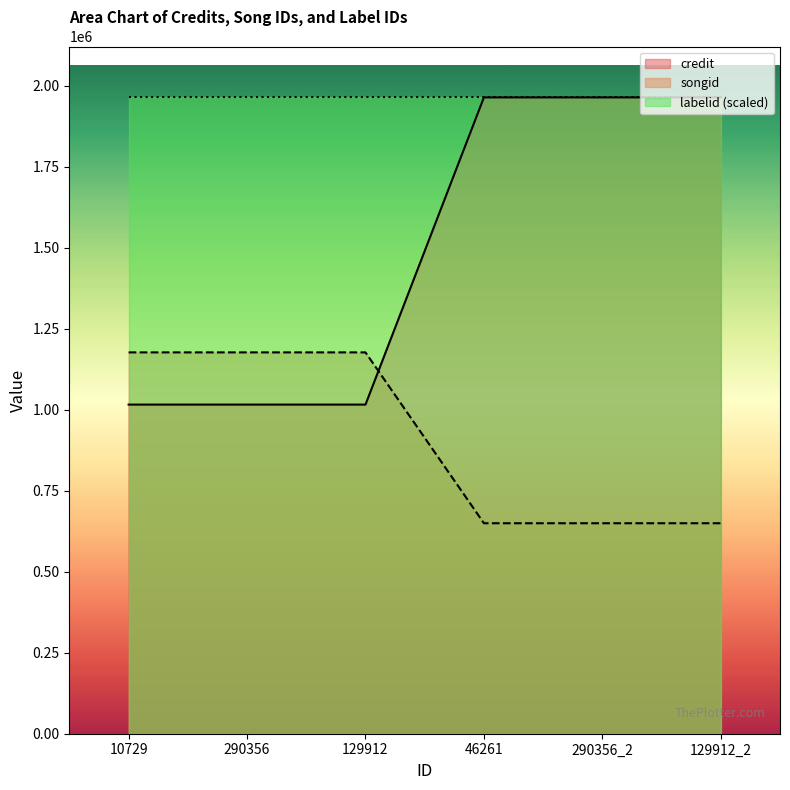

What is the maximum value for labelid (scaled)?

1963433